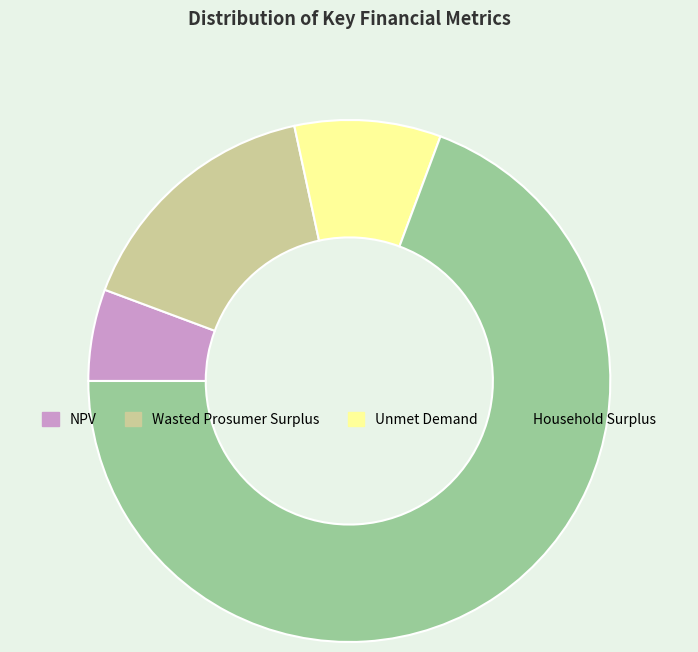

What is the ratio of the value at NPV to the value at Wasted Prosumer Surplus?

0.4